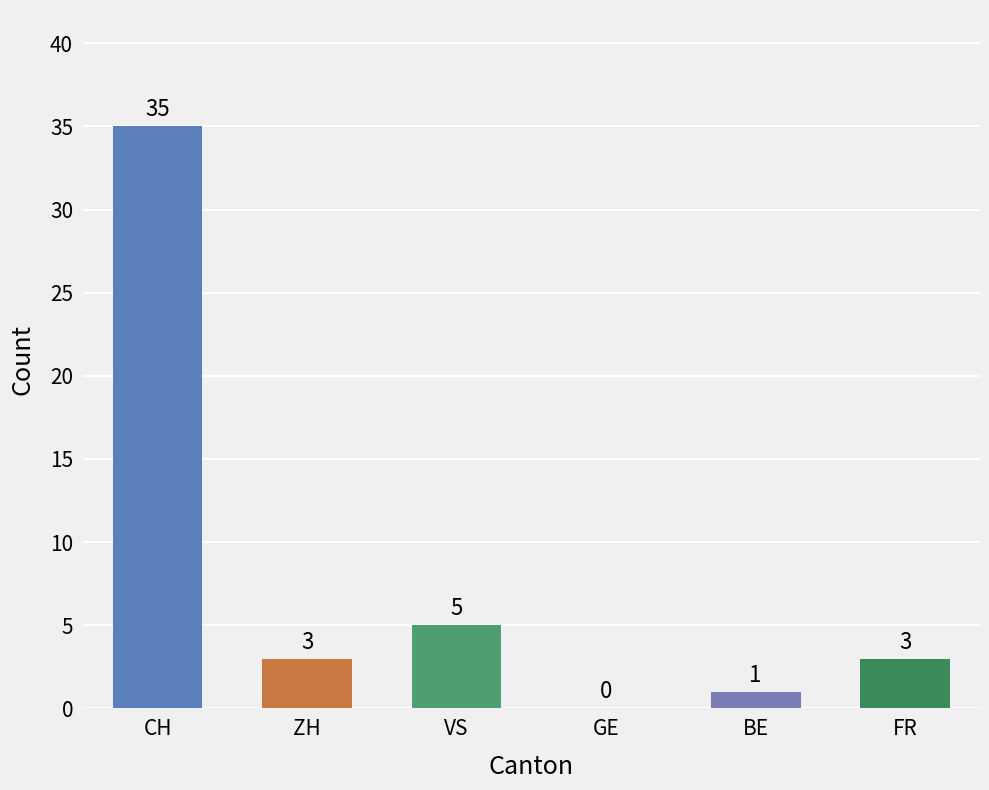

Where is the data nearest to the value 17?

VS